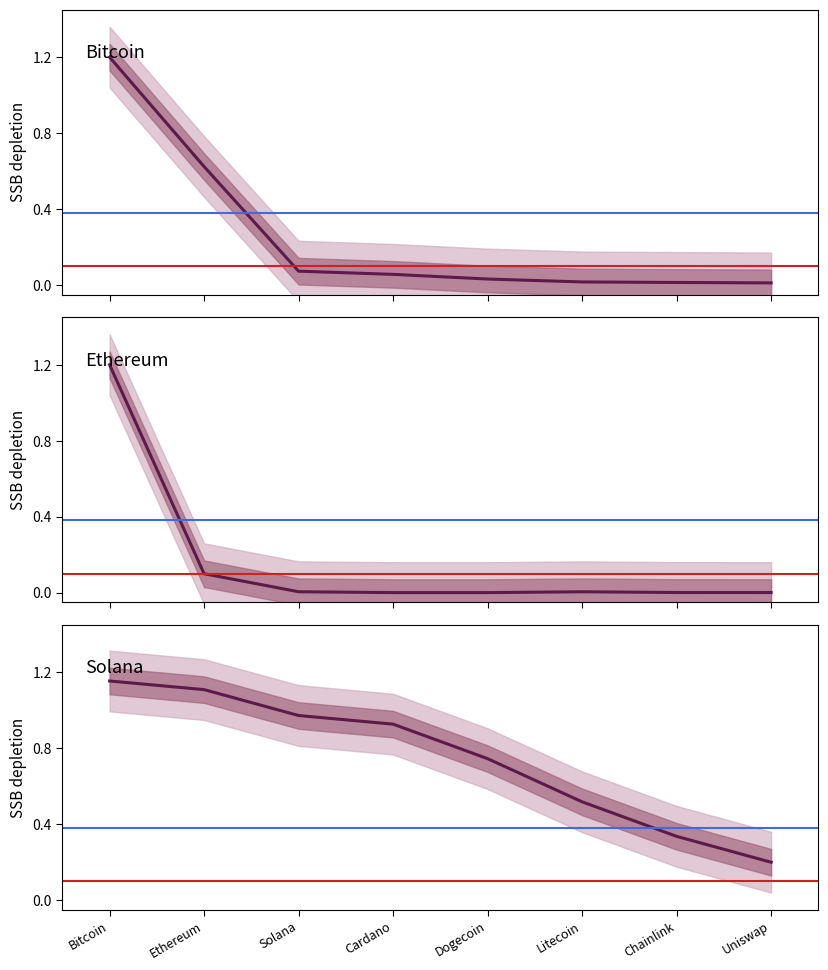

Which series has the widest spread of values?

Ethereum